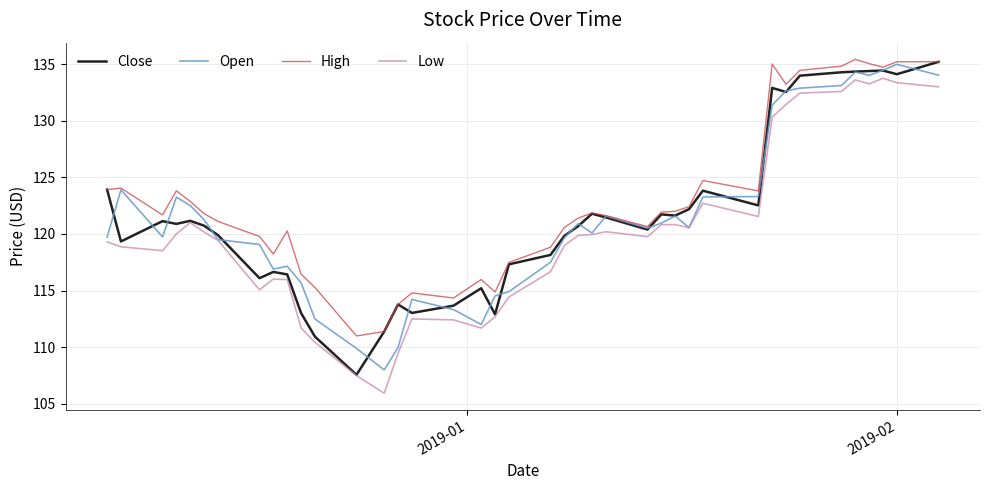

True or false: Low and High intersect in this chart.

False